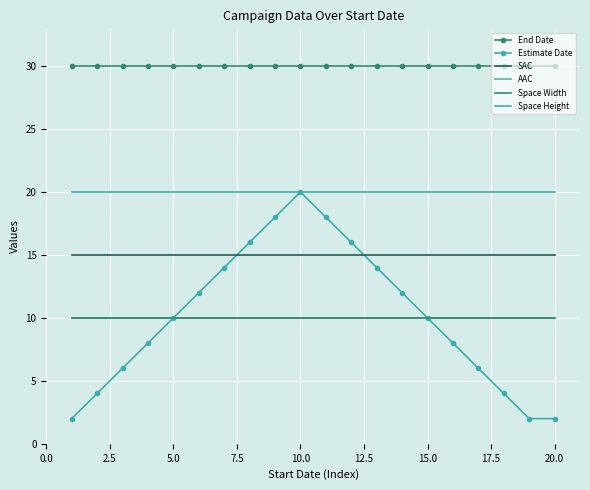

What is the minimum value shown in the chart?

2